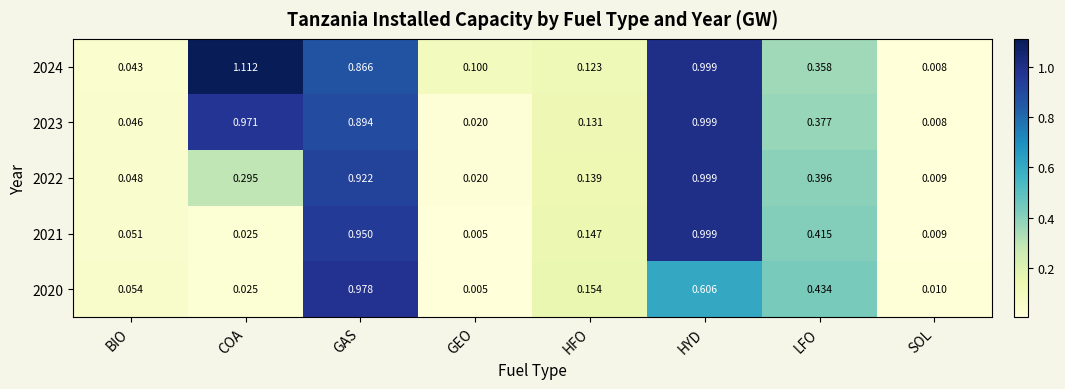

Rank the categories by 2023 value from highest to lowest.

HYD, COA, GAS, LFO, HFO, BIO, GEO, SOL